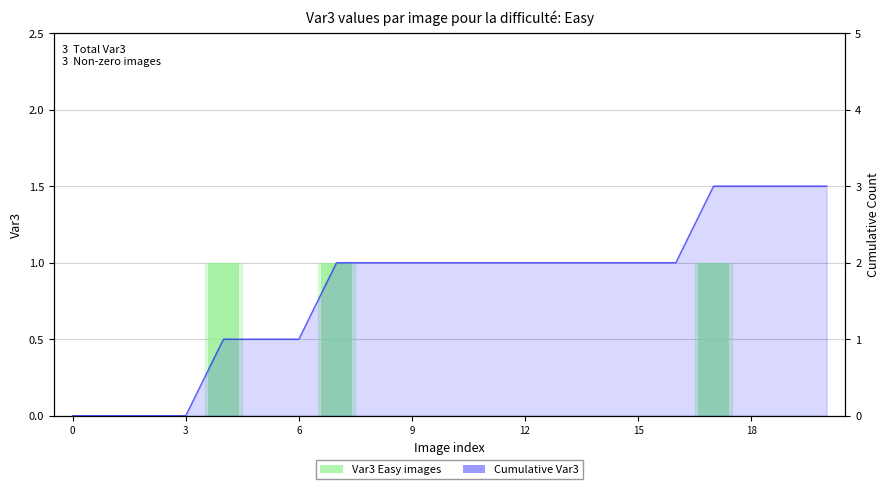

At which category does the chart reach its peak across all series?

17